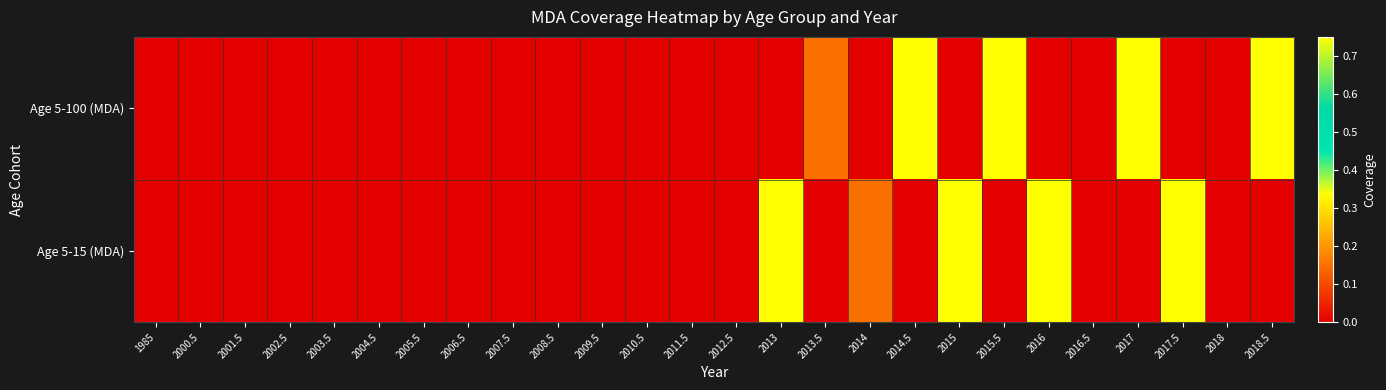

Reading right to left, what are all the values shown in this chart?

Age 5-100 (MDA): 2018.5=0.8	2018=0.0	2017.5=0.0	2017=0.8	2016.5=0.0	2016=0.0	2015.5=0.8	2015=0.0	2014.5=0.8	2014=0.0	2013.5=0.1	2013=0.0	2012.5=0.0	2011.5=0.0	2010.5=0.0	2009.5=0.0	2008.5=0.0	2007.5=0.0	2006.5=0.0	2005.5=0.0	2004.5=0.0	2003.5=0.0	2002.5=0.0	2001.5=0.0	2000.5=0.0	1985=0.0
Age 5-15 (MDA): 2018.5=0.0	2018=0.0	2017.5=0.8	2017=0.0	2016.5=0.0	2016=0.8	2015.5=0.0	2015=0.8	2014.5=0.0	2014=0.1	2013.5=0.0	2013=0.8	2012.5=0.0	2011.5=0.0	2010.5=0.0	2009.5=0.0	2008.5=0.0	2007.5=0.0	2006.5=0.0	2005.5=0.0	2004.5=0.0	2003.5=0.0	2002.5=0.0	2001.5=0.0	2000.5=0.0	1985=0.0